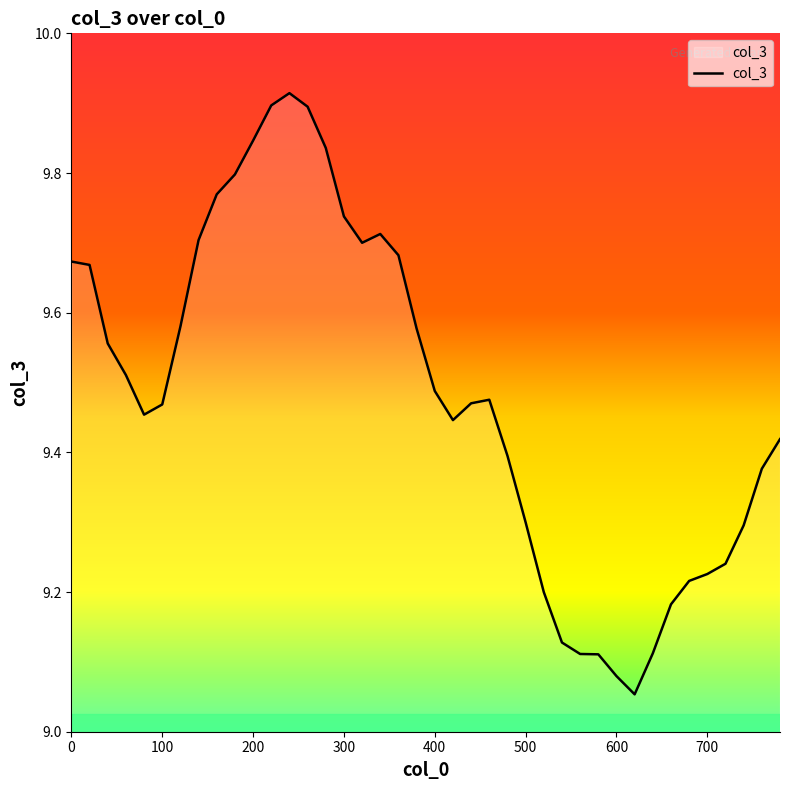

What is the difference between the maximum and minimum values?

0.9